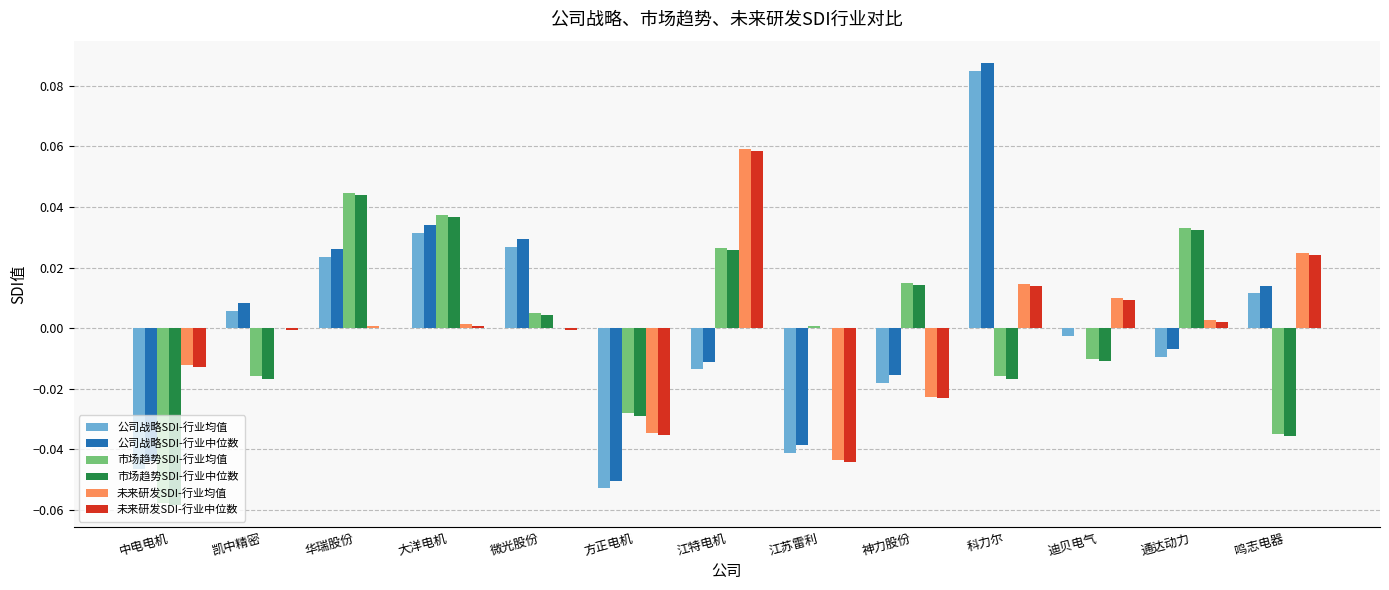

At which label does 未来研发SDI-行业均值 reach its peak?

江特电机